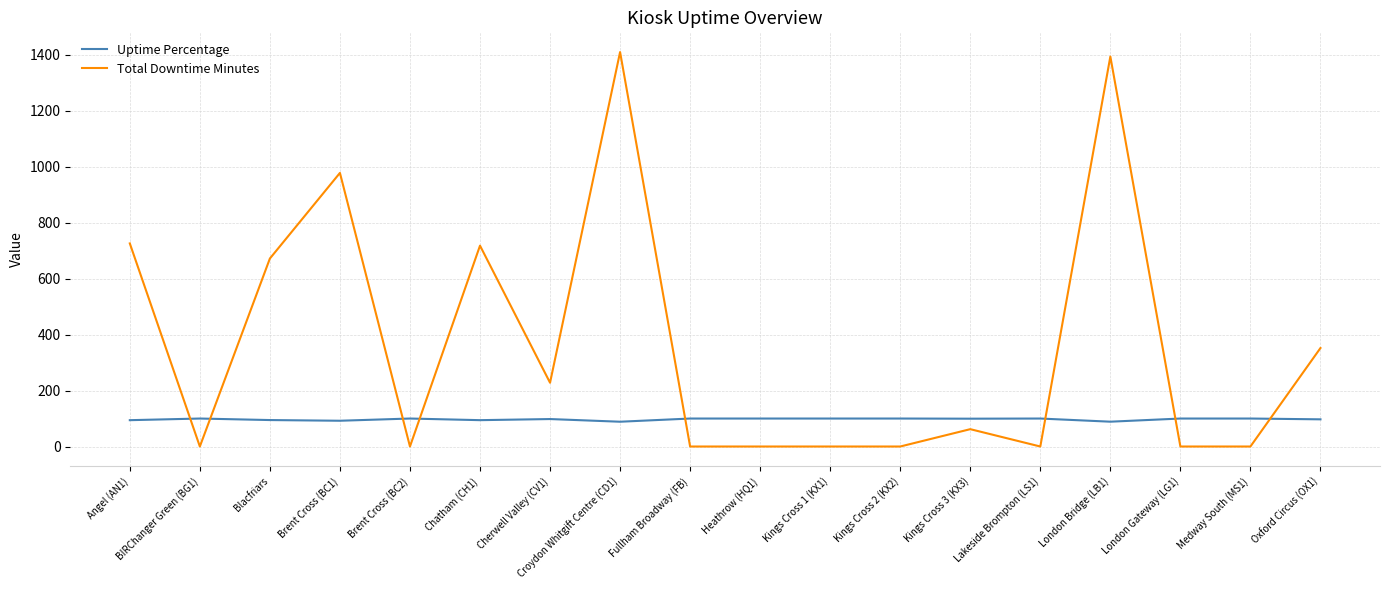

Which series has the widest spread of values?

Total Downtime Minutes